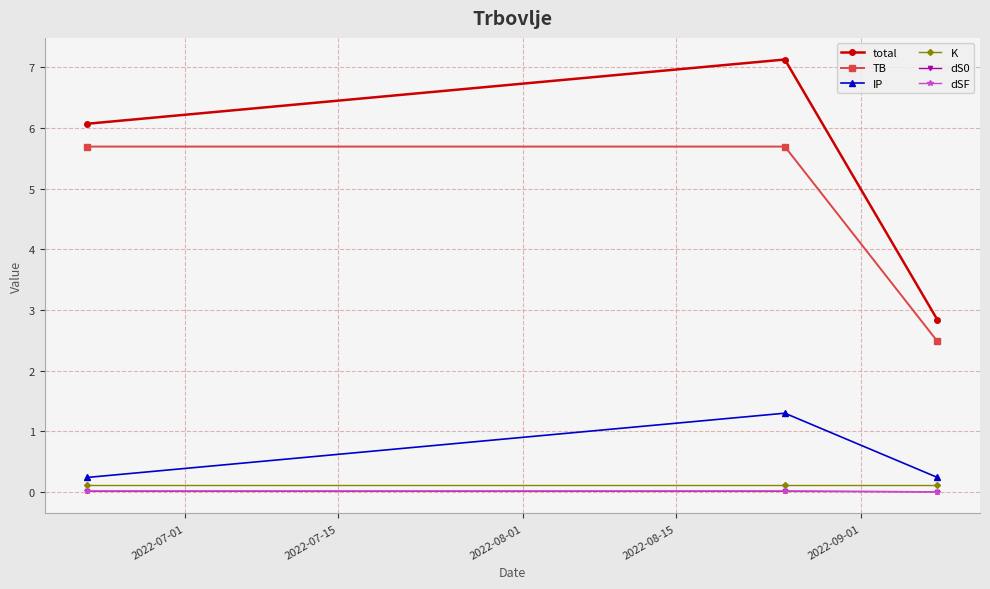

At how many categories does at least one series exceed 1?

3